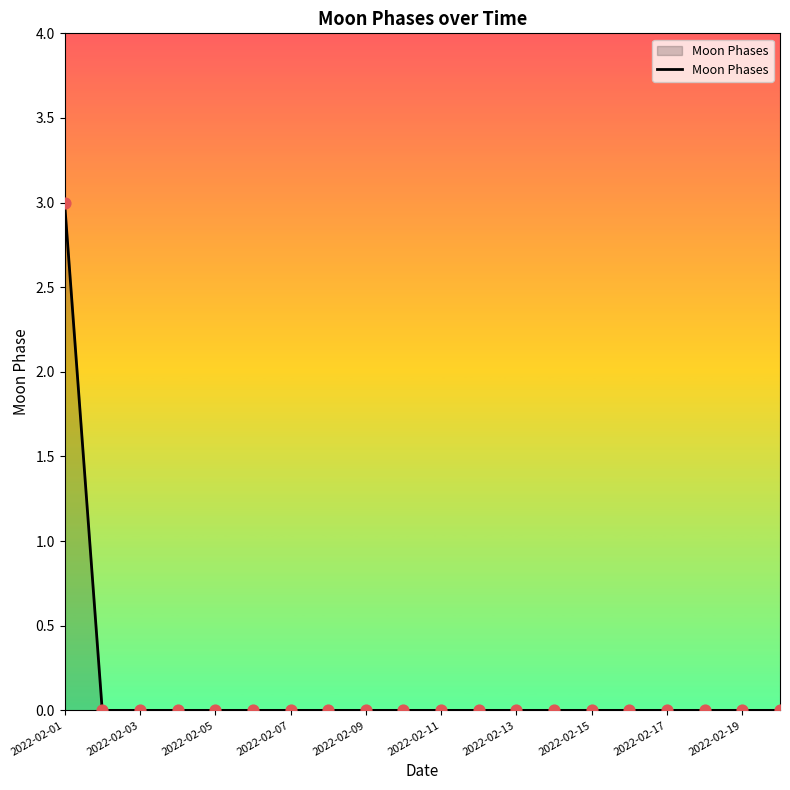

What is the greatest value displayed?

3